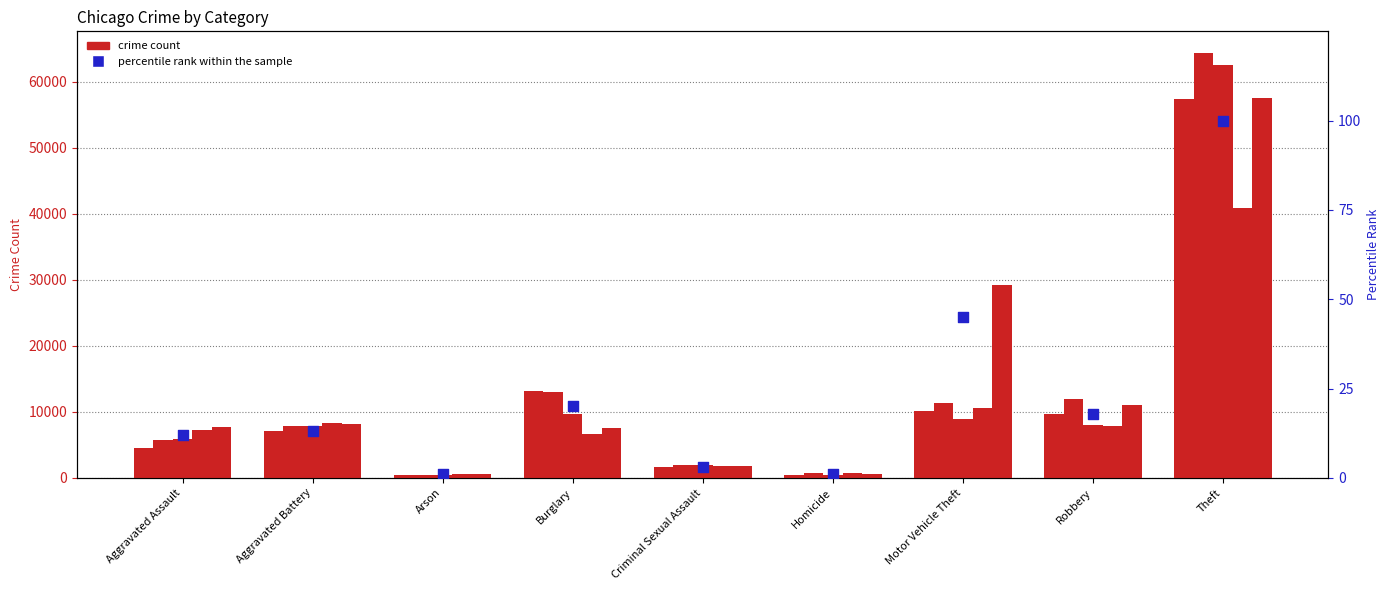

What is the change in value from Criminal Sexual Assault to Theft?

+97